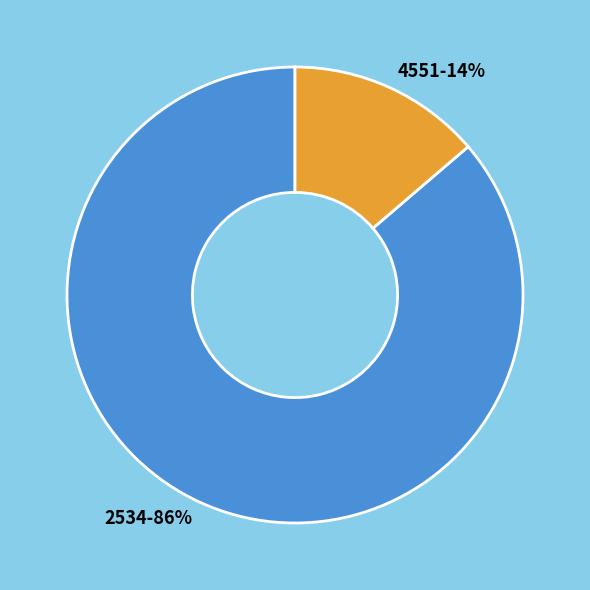

To the nearest percent, what is the average slice percentage?

50%